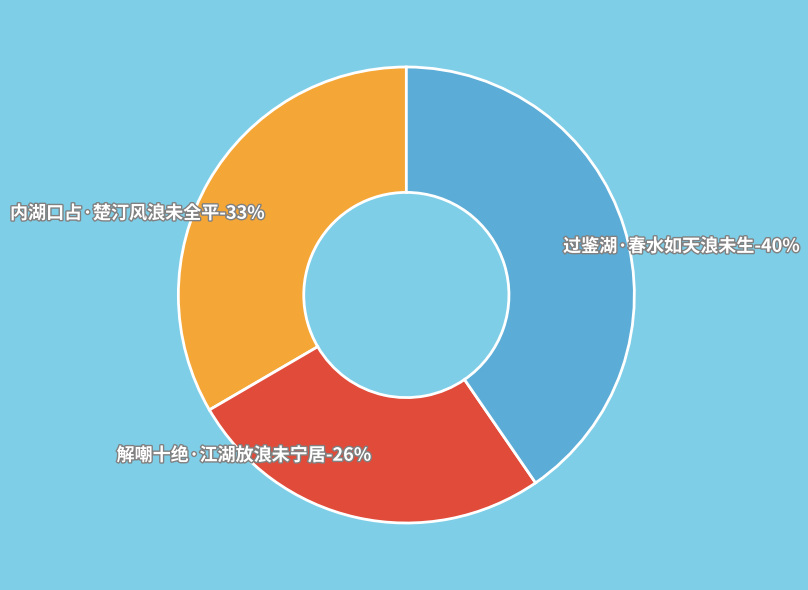

True or false: 内湖口占·楚汀风浪未全平 accounts for 26% of the total.

False